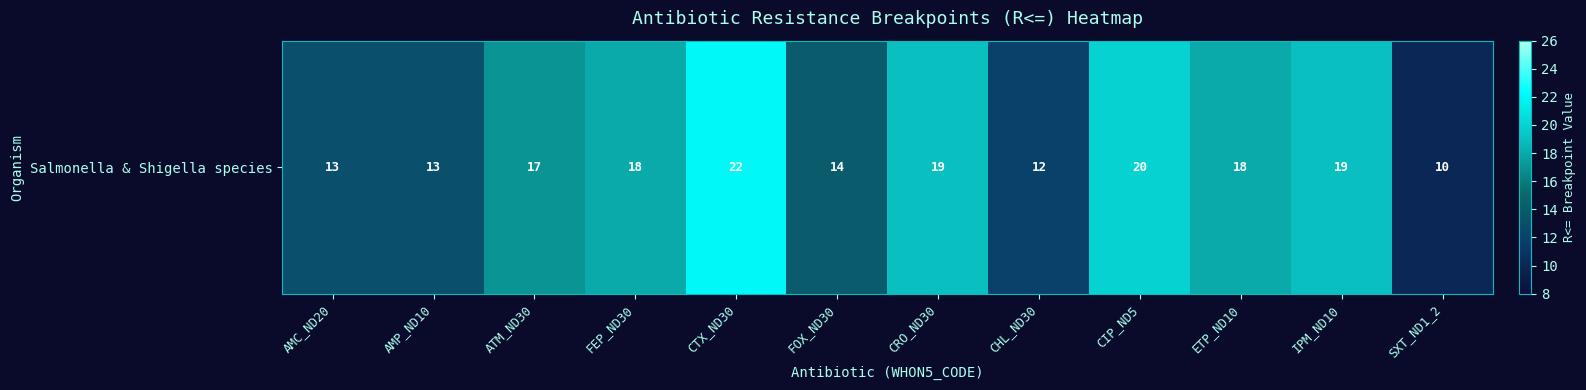

Is it true that the value at FOX_ND30 is 23?

False